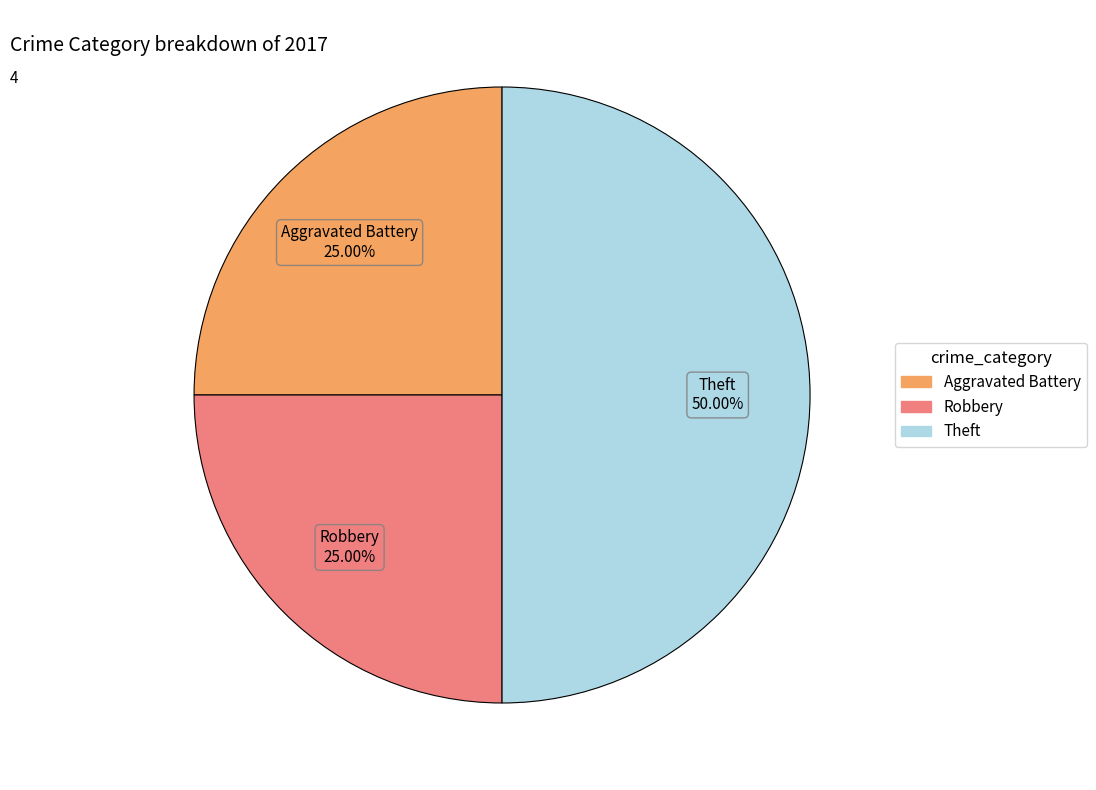

How many slices are in this pie chart?

3